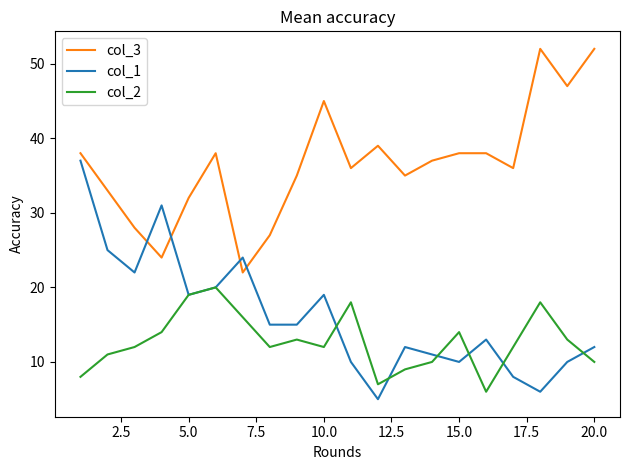

Rank the series by their maximum value, from lowest to highest.

col_2, col_1, col_3